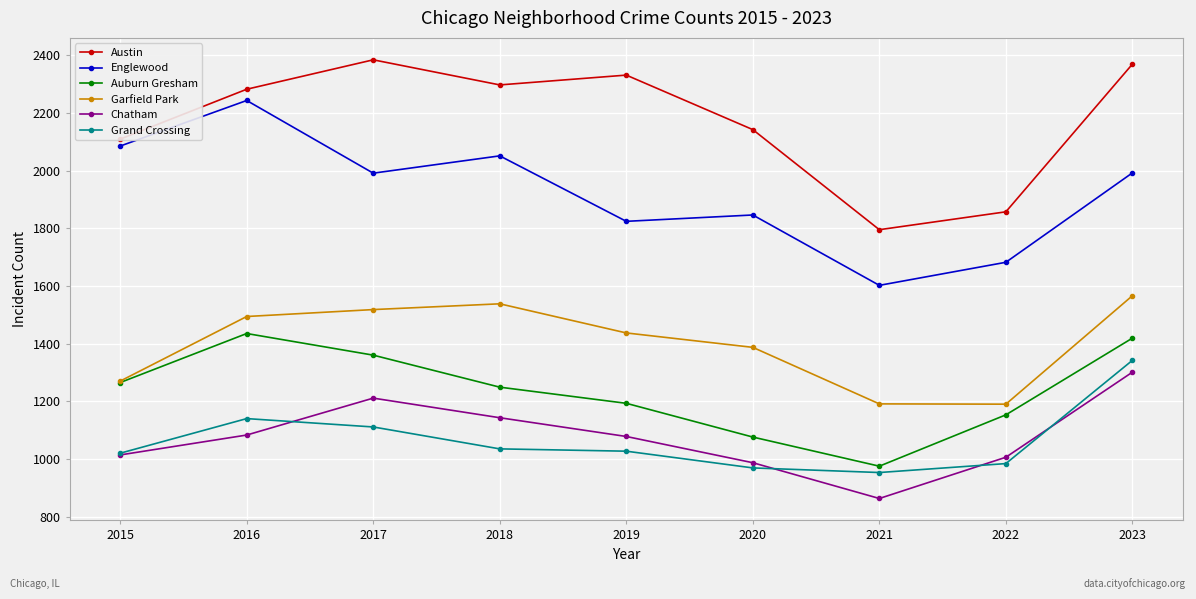

What is the spread (max minus min) of values at 2021?

932